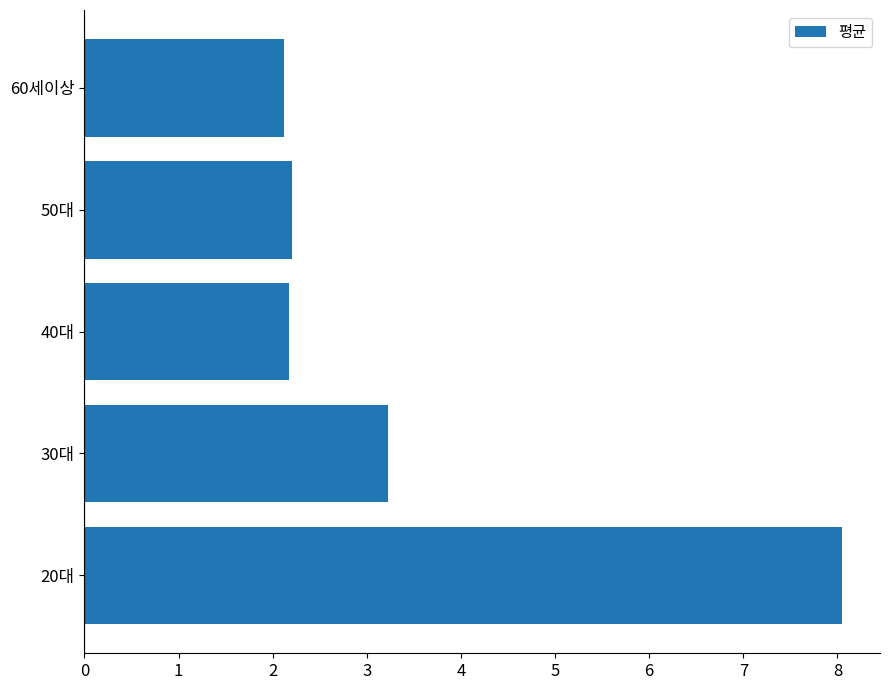

How many bars are there in total?

5